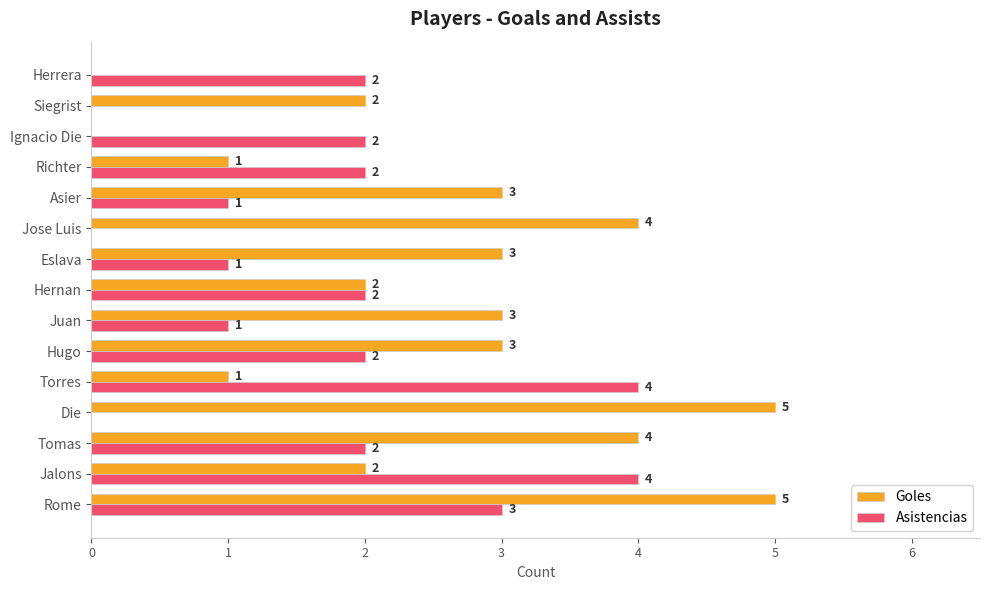

Which series has the largest total across all categories?

Goles